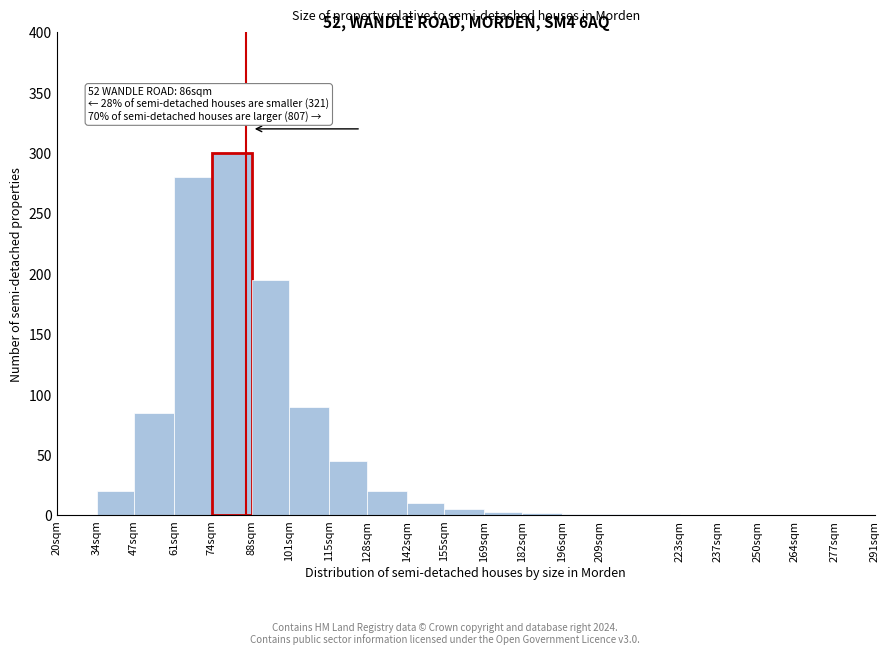

At which label is the value closest to 150?

88sqm